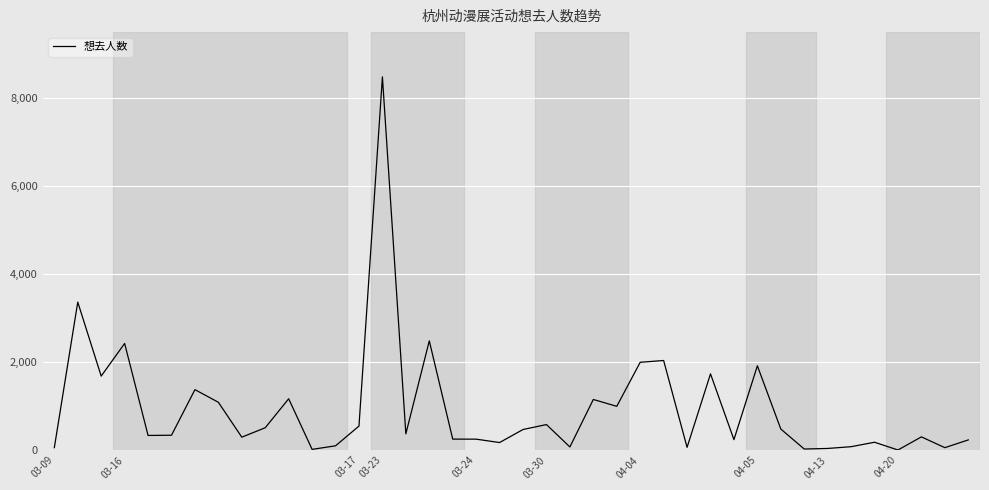

What is the minimum value shown in the chart?

3